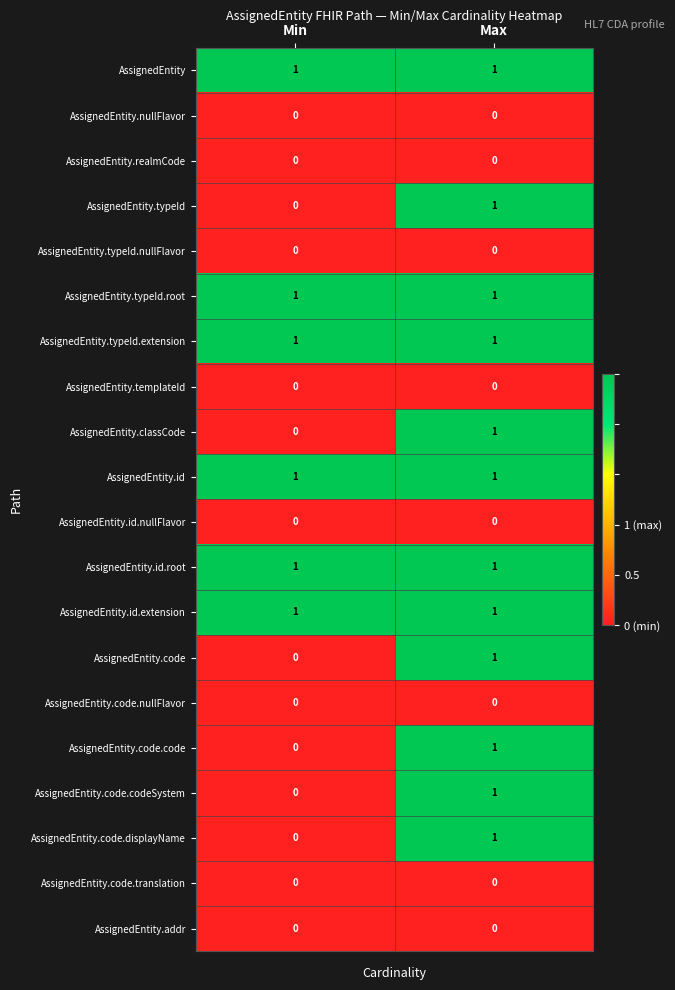

Rank the categories by AssignedEntity.code.displayName value from highest to lowest.

Max, Min